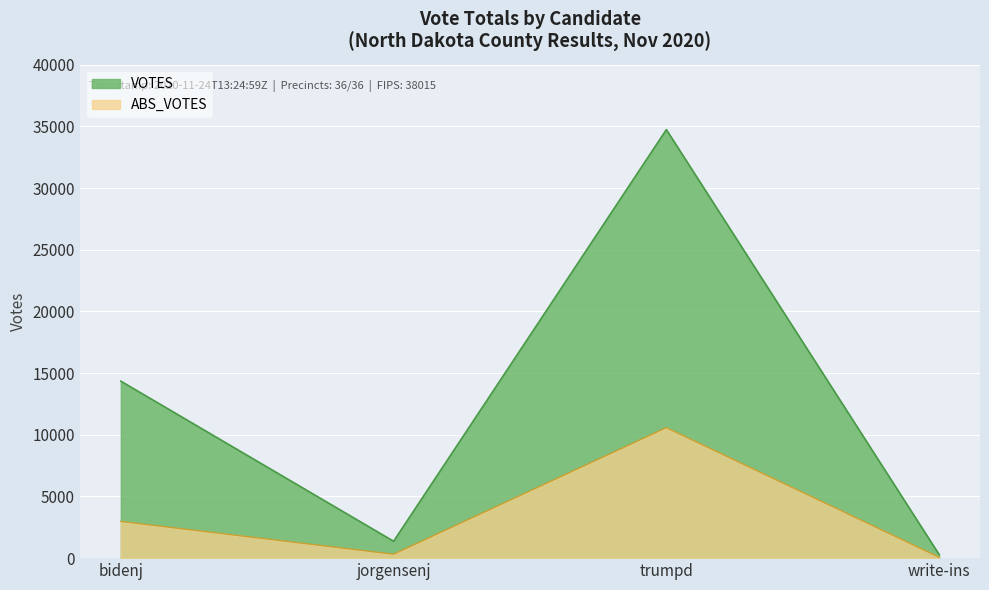

True or false: VOTES and ABS_VOTES intersect in this chart.

False